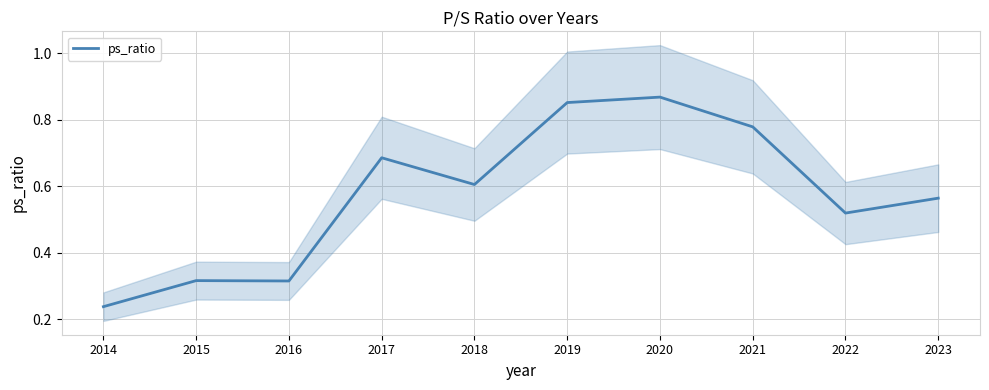

What is the minimum value shown in the chart?

0.2